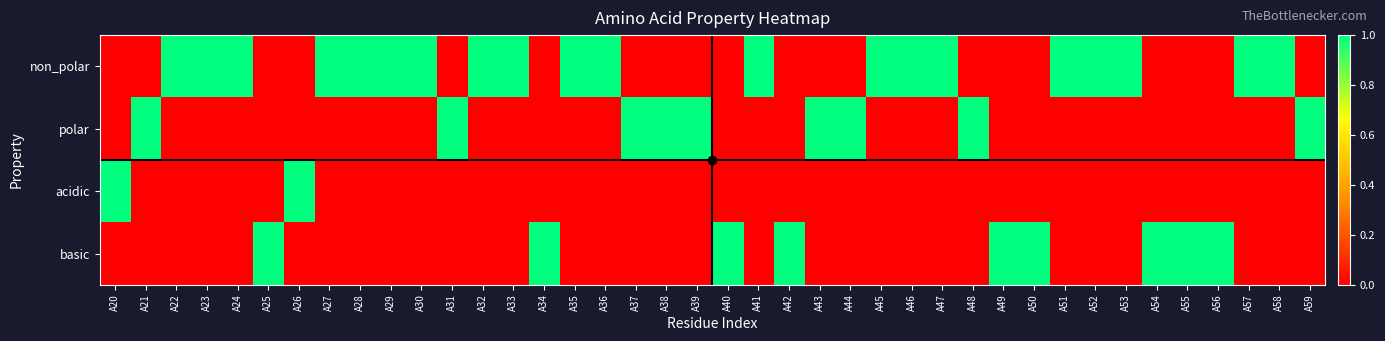

At A58, list the series in order from smallest to largest.

polar, acidic, basic, non_polar